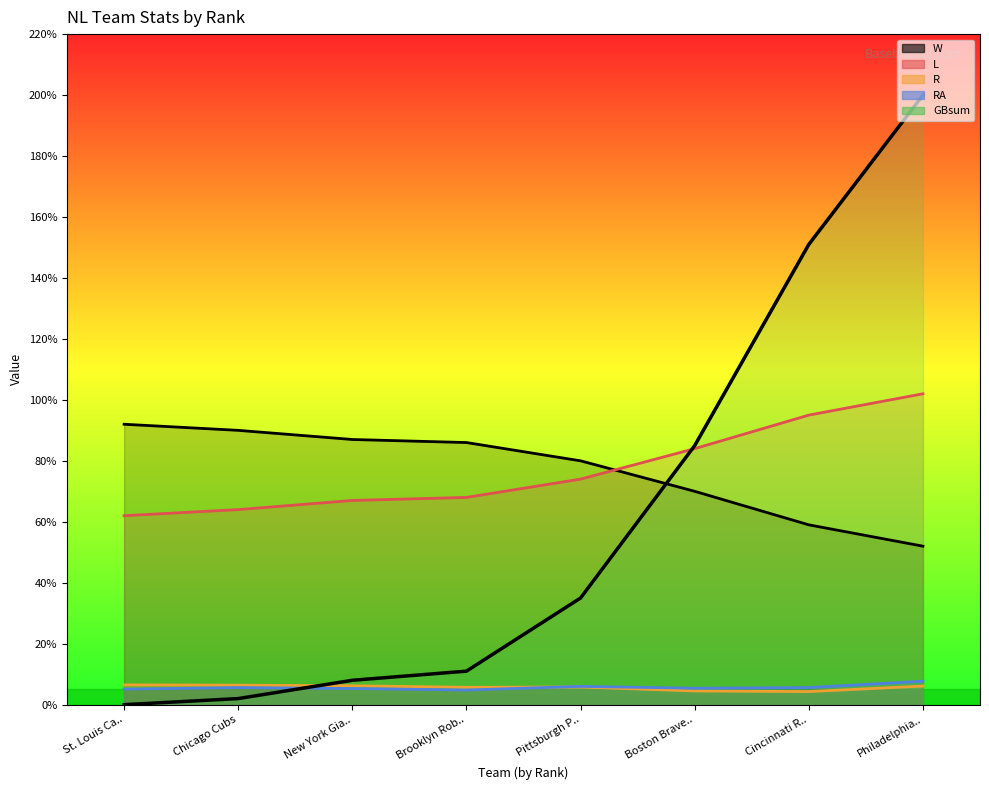

The value of R at Brooklyn Rob.. is 5.7. True or false?

True